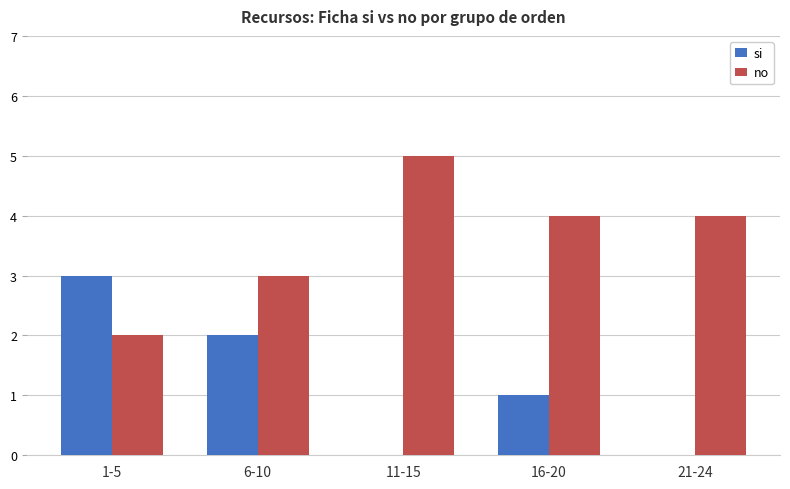

Which series has the largest total across all categories?

no